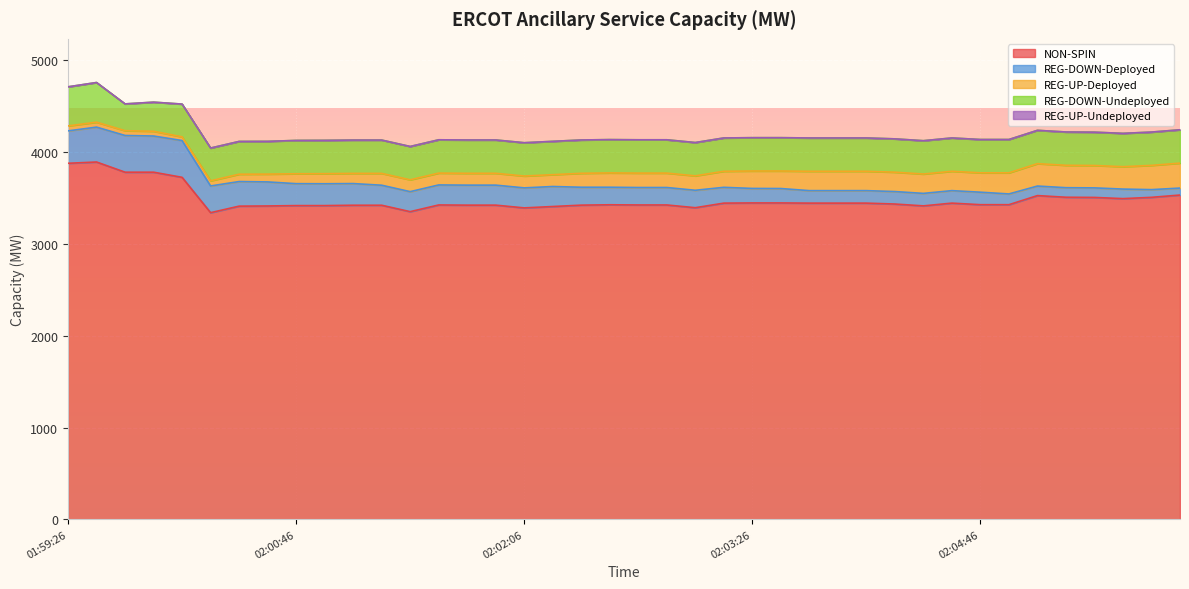

Where is REG-DOWN-Deployed nearest to the value 238?

02:00:54